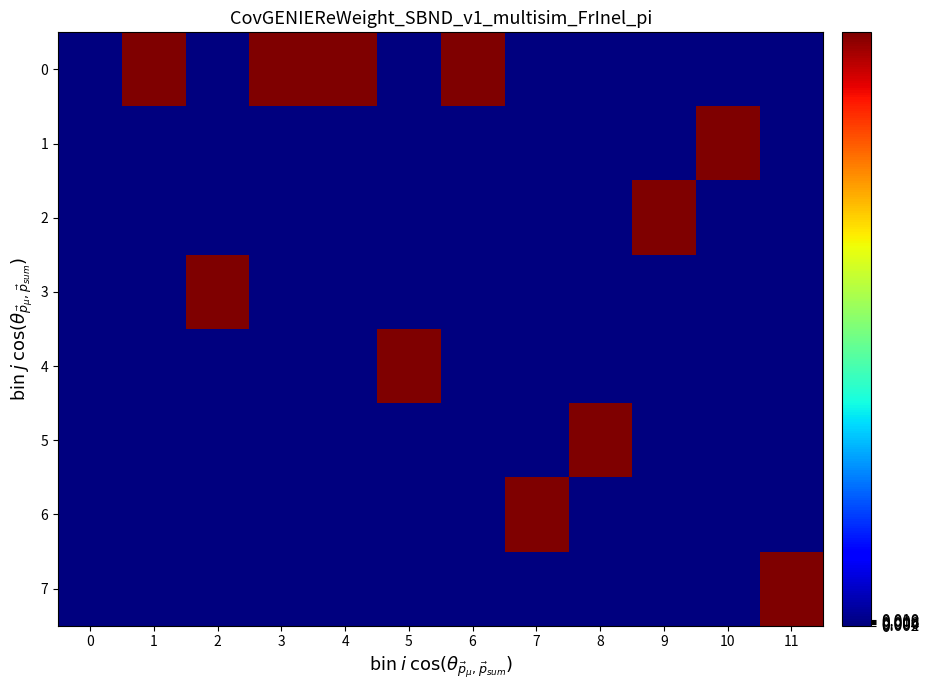

Which series changed the most between 8 and 9?

2